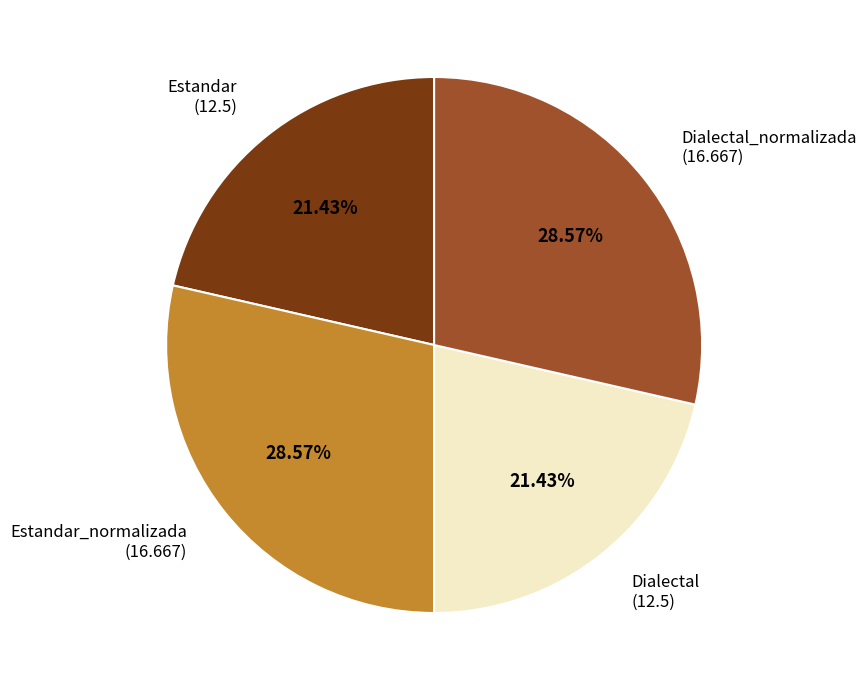

To the nearest percent, what percentage of the pie is Dialectal?

21%